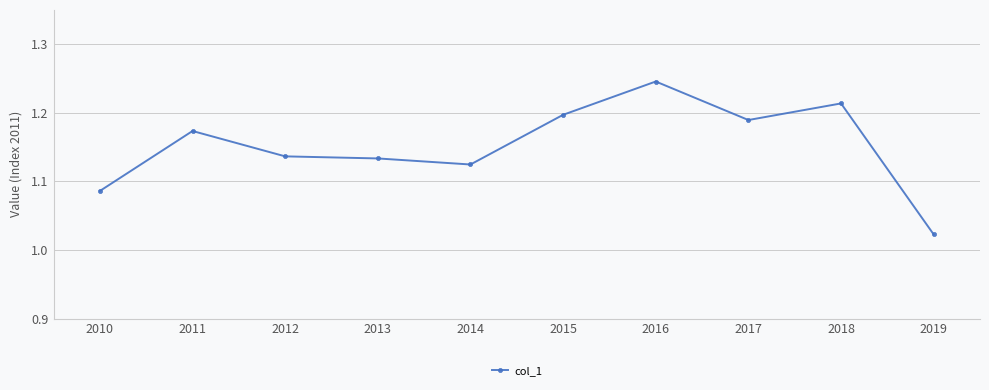

Where is the first local maximum?

2011